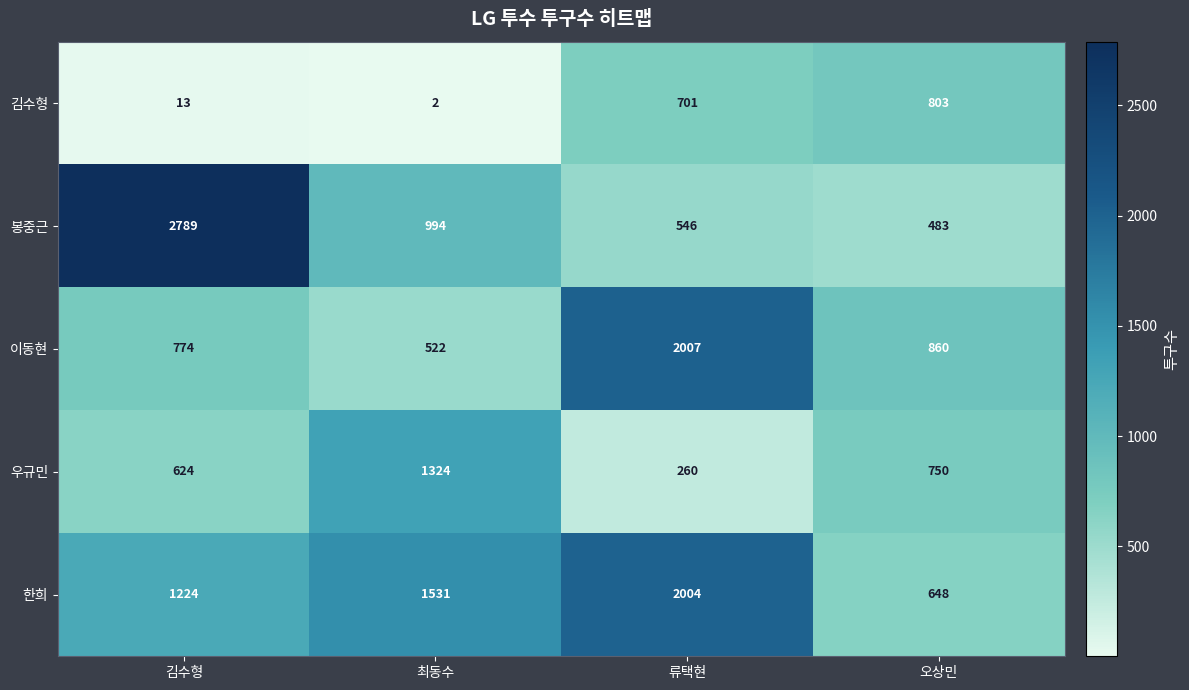

Count the number of categories in the chart.

4